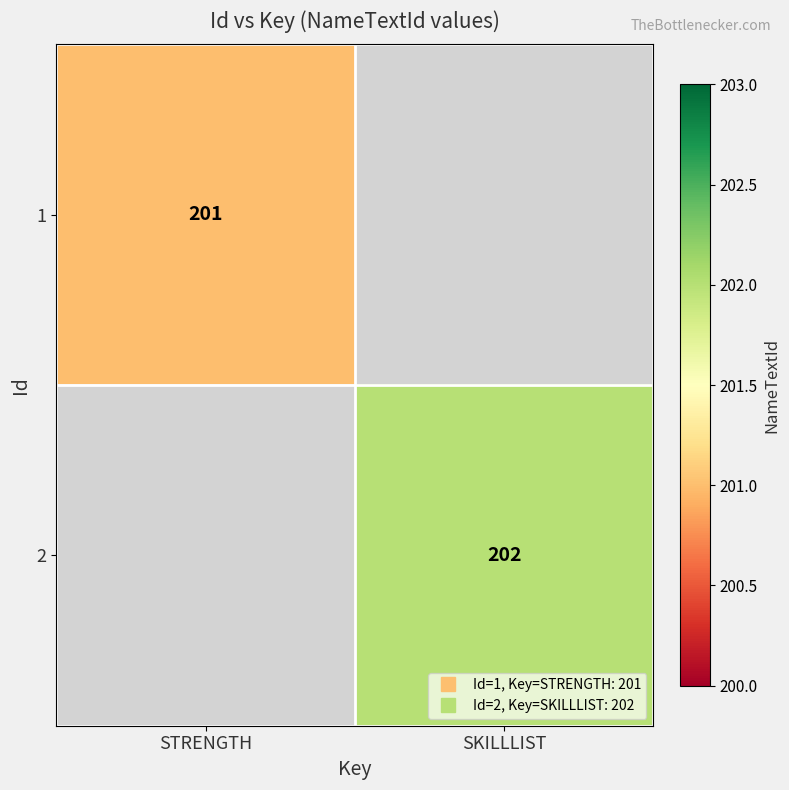

Is it true that 2 equals 202.0 at SKILLLIST?

True